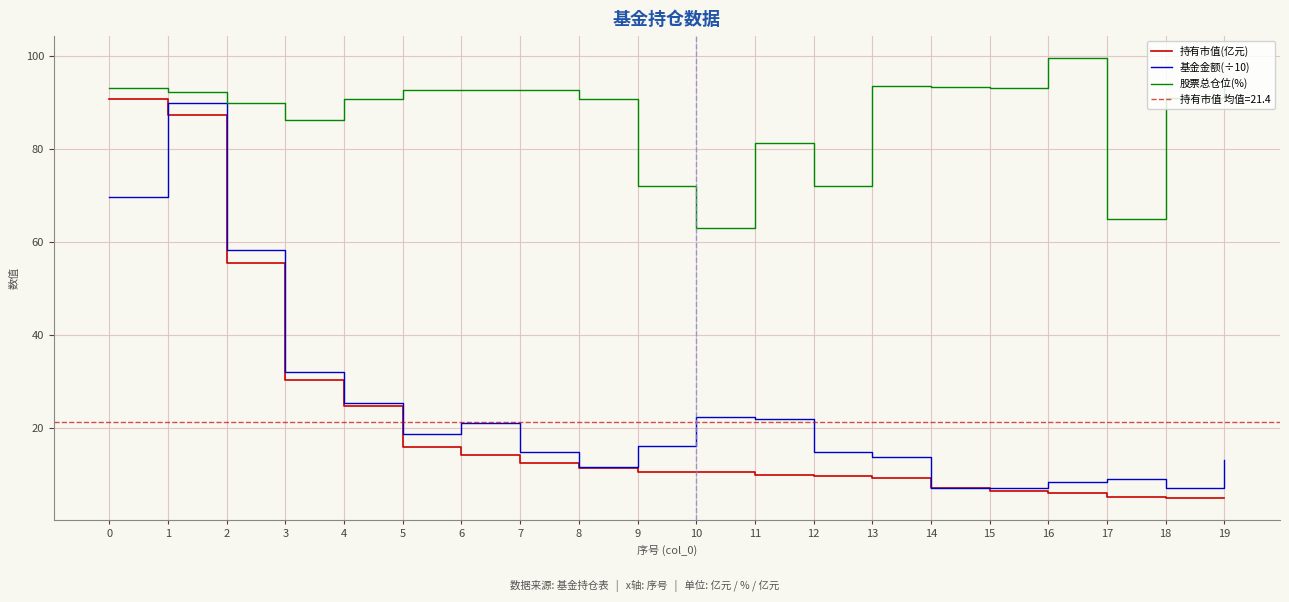

What are all the series names shown in the legend?

持有市值(亿元), 基金金额(÷10), 股票总仓位(%)